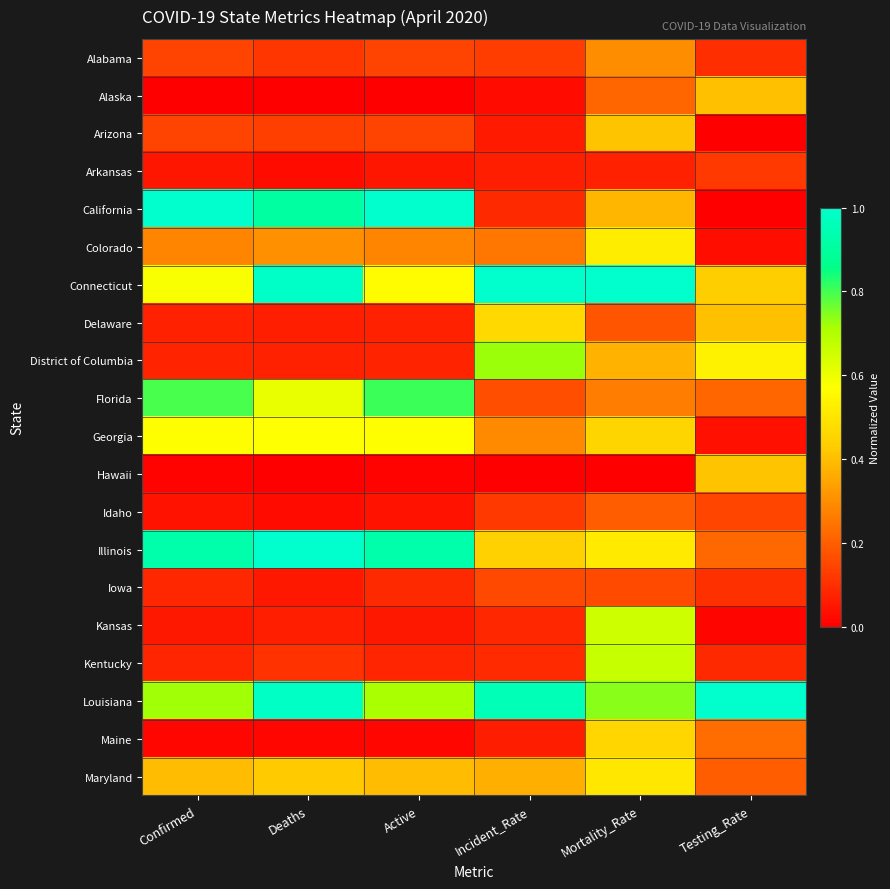

Which series has the largest total across all categories?

Louisiana